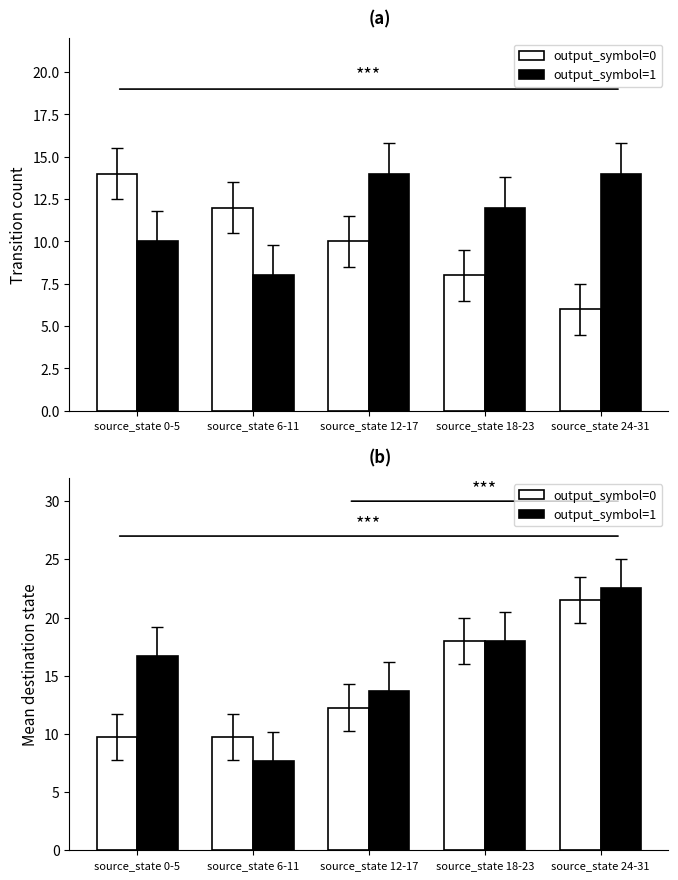

What is the difference between the second highest and minimum values in the output_symbol=0 series?

8.2